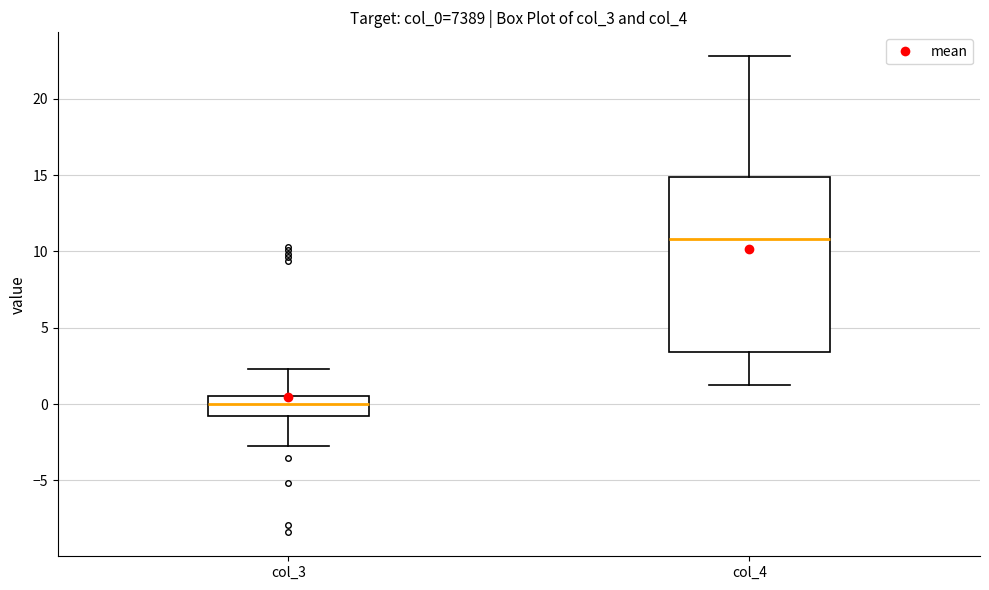

Reading left to right, transcribe this box plot: for each box, give where its median line is, the range the box spans, and where its two whiskers end, as read against the y-axis. The values are not printed on the chart, so give them approximately, as read against the axis.

col_3: median 0.0, box -1.0 to 0.5, whiskers -2.5 to 2.5
col_4: median 11.0, box 3.5 to 15.0, whiskers 1.5 to 23.0